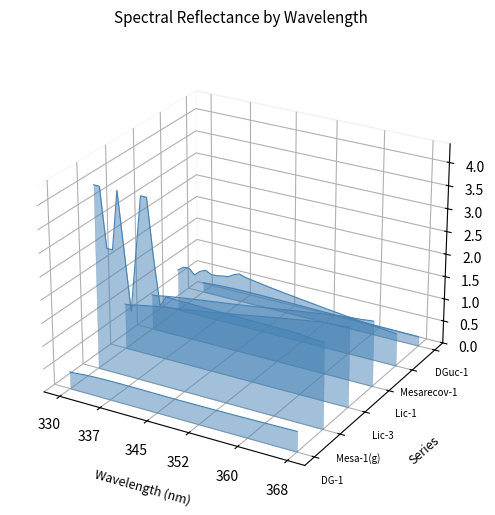

True or false: DGuc-1 and Mesarecov-1 cross at least once.

False